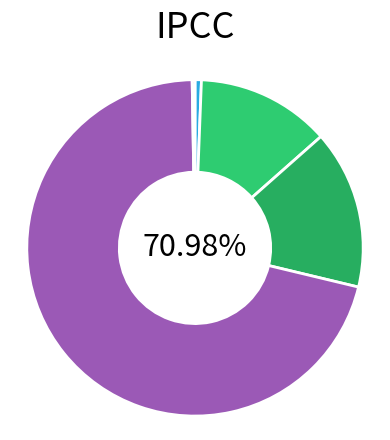

Is it true that MSE is 1% of the pie?

True